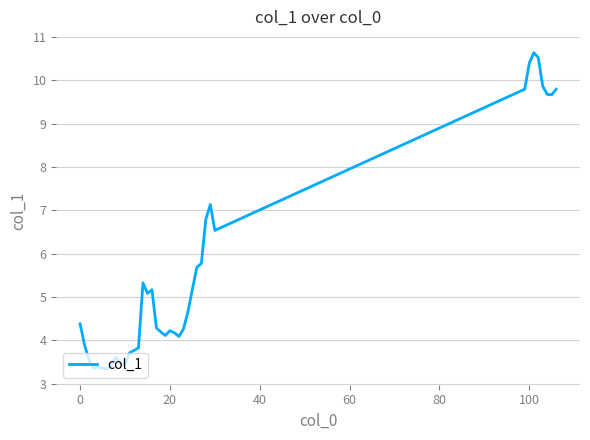

What is the minimum value shown in the chart?

3.3